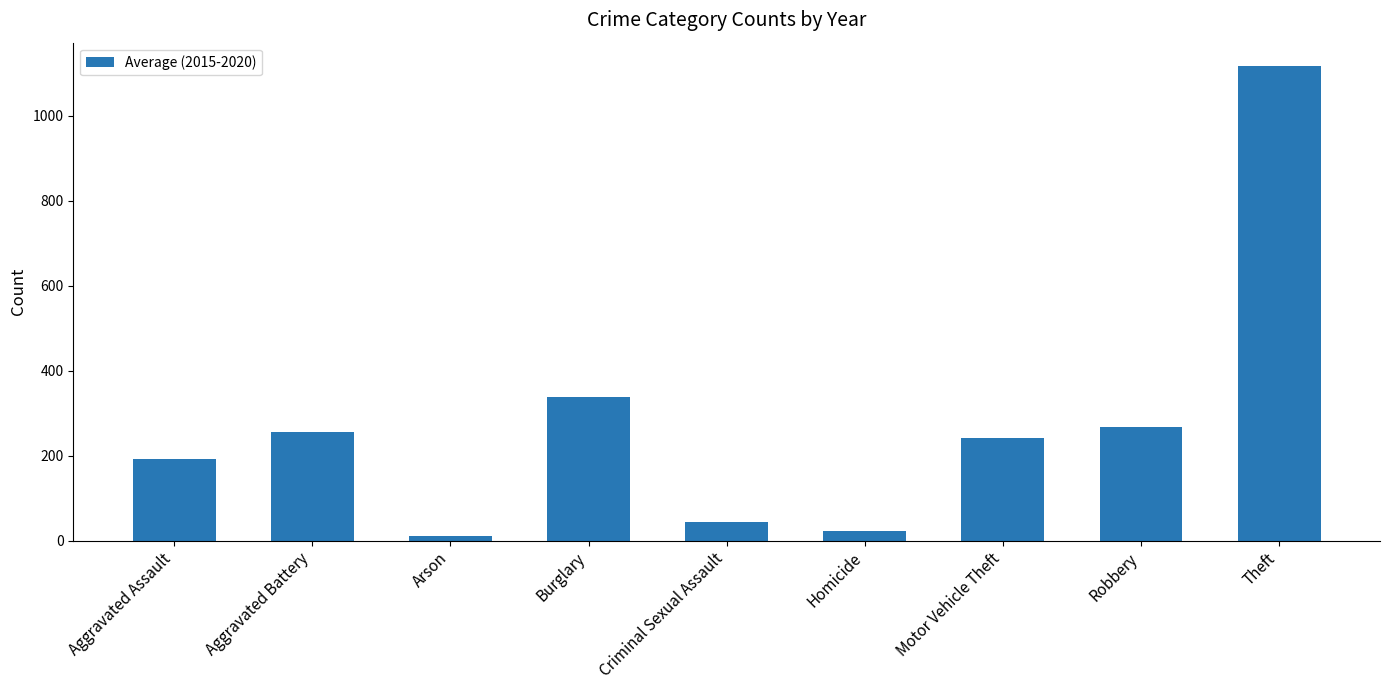

What is the ratio of the value at Criminal Sexual Assault to the value at Aggravated Battery?

0.2